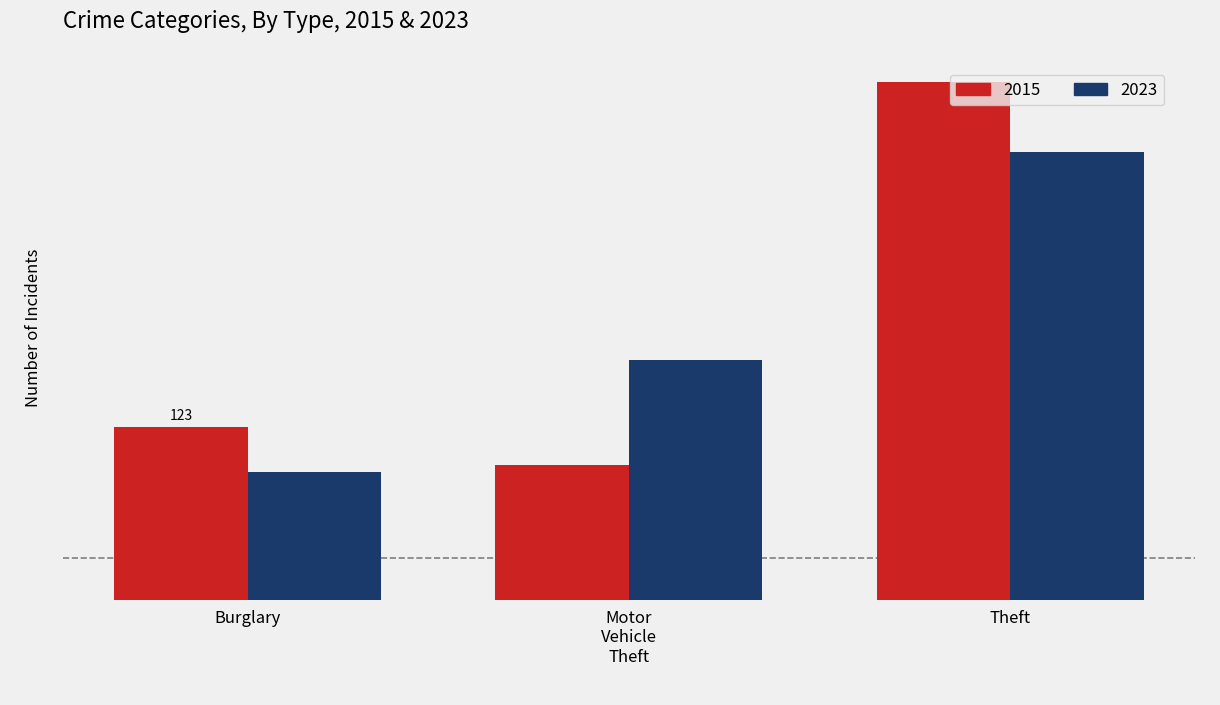

List the series in order of their peak value, lowest first.

2023, 2015